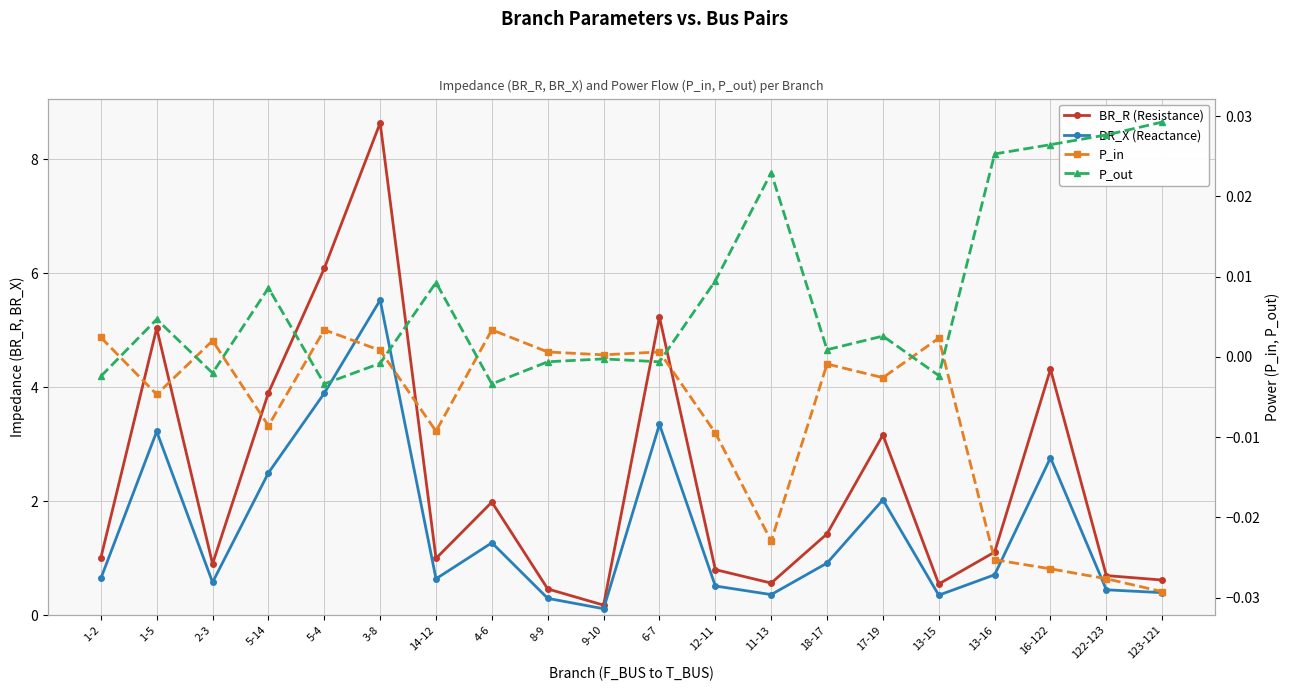

At 6-7, list the series in order from largest to smallest.

BR_R (Resistance), BR_X (Reactance), P_in, P_out